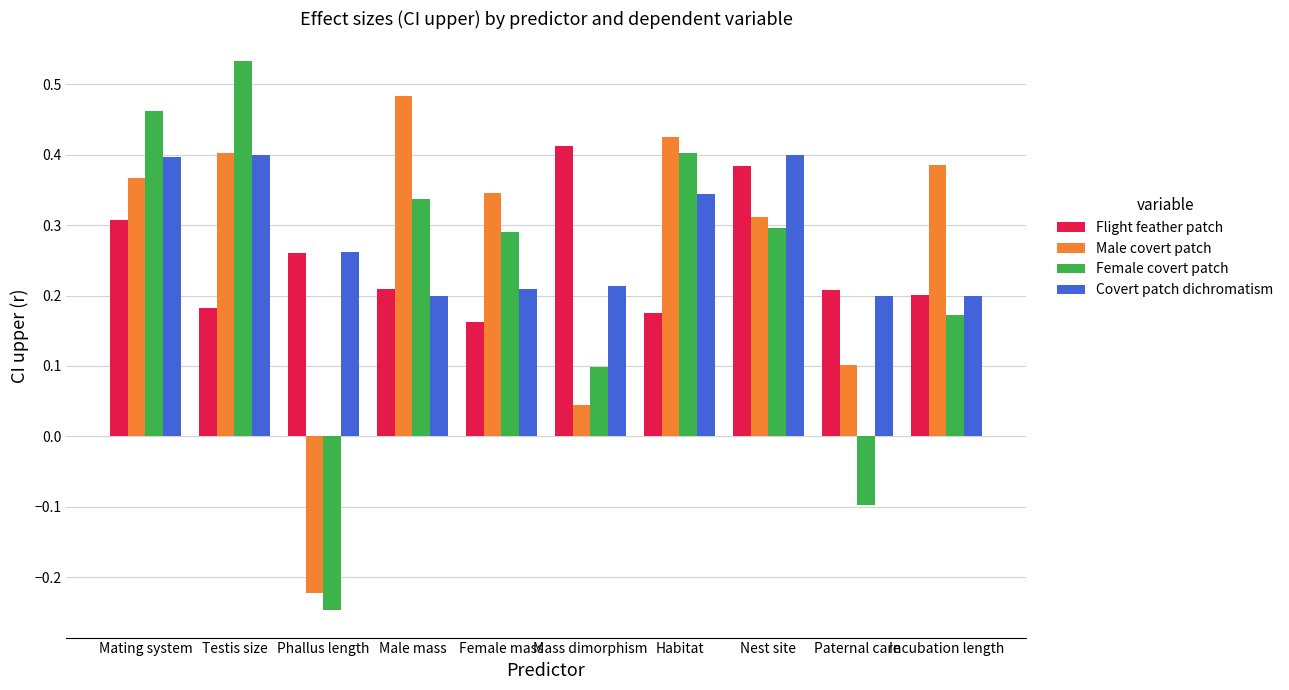

Which series changed the most between Phallus length and Paternal care?

Male covert patch